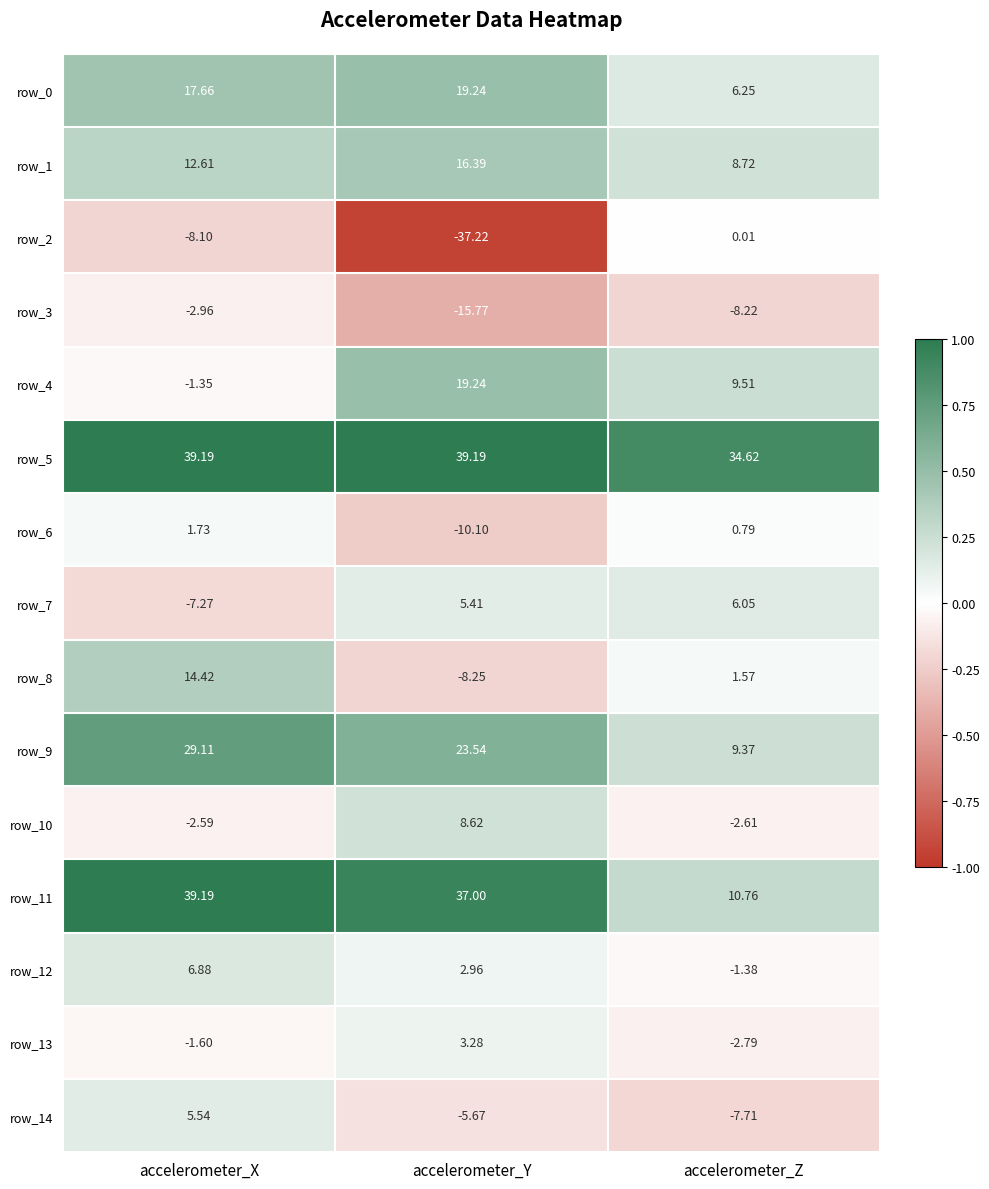

At which category is the sum across all series the highest?

accelerometer_X